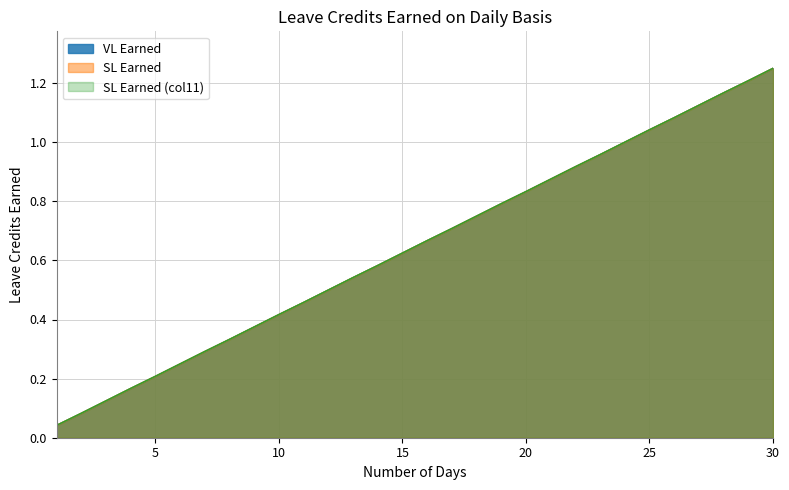

How many series are shown in this chart?

3